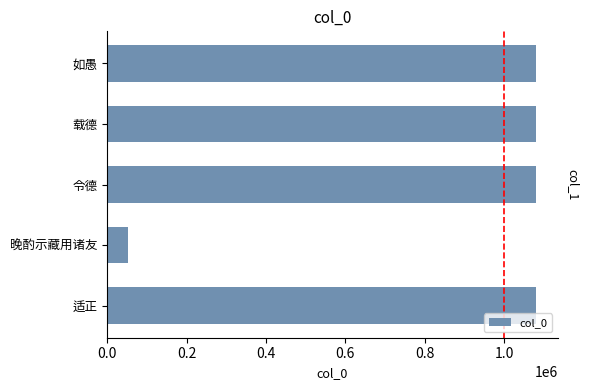

The chart shows a value of 1699416 at 适正. True or false?

False